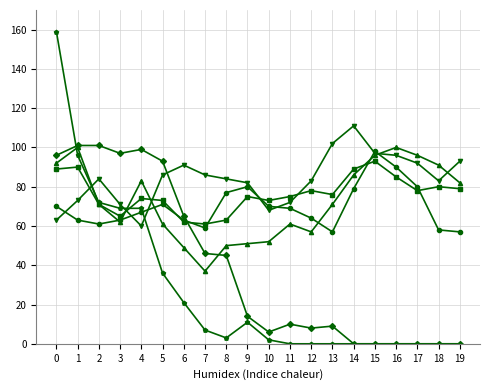

What is the total value across all series at 16?

371